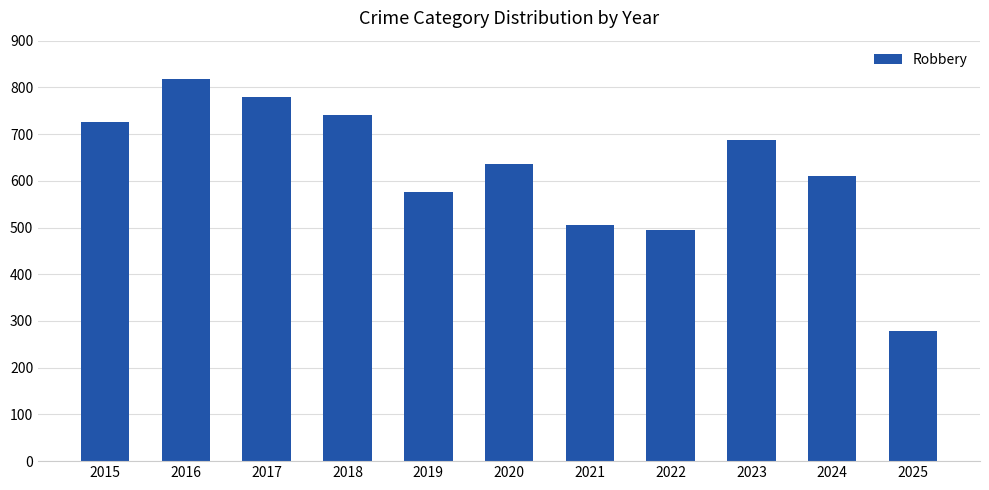

True or false: the data shows 64 at 2025.

False